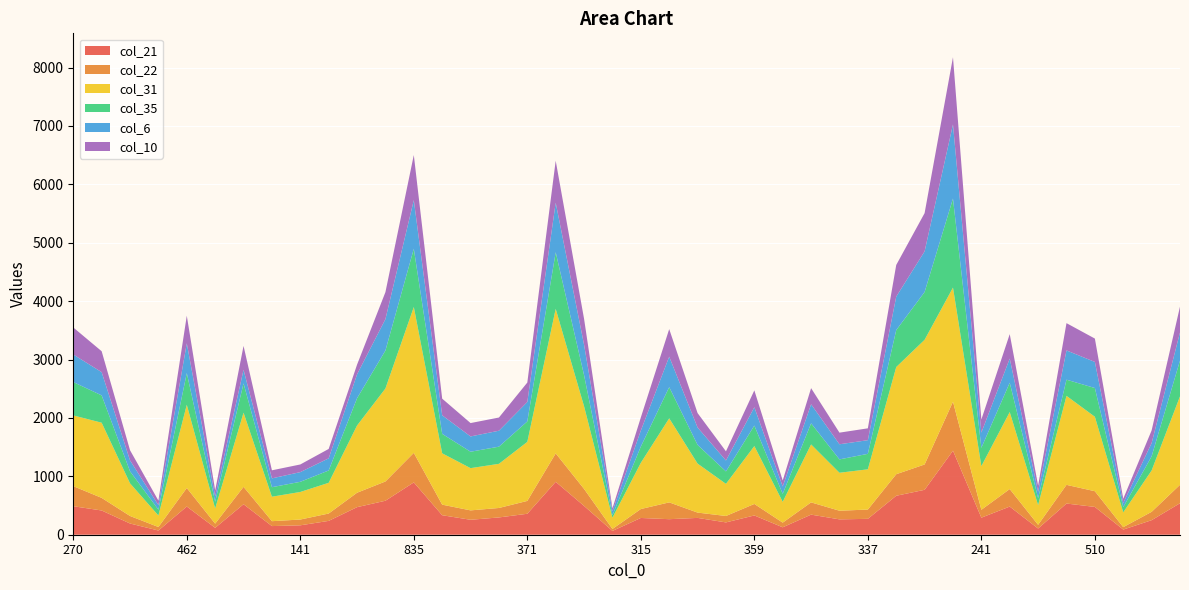

Reading left to right, extract all data points from this chart.

col_21: 488	415	192	72	483	118	522	148	161	237	472	582	896	334	256	296	359	906	493	65	287	266	288	211	330	127	344	263	272	667	769	1439	292	482	106	534	476	88	249	539
col_22: 344	216	129	60	317	72	298	84	99	126	247	330	506	181	161	162	220	487	291	34	153	288	91	110	197	80	210	148	159	369	434	839	135	300	64	320	269	42	143	316
col_31: 1211	1287	559	197	1425	260	1270	419	472	526	1151	1592	2497	879	723	756	1011	2475	1415	192	791	1439	839	550	991	356	992	650	689	1835	2135	1954	747	1319	337	1524	1275	253	708	1514
col_35: 571	468	206	100	543	114	501	163	174	211	467	650	997	333	281	294	350	969	533	44	278	534	320	213	351	137	362	229	265	633	818	1524	314	502	118	277	492	89	242	613
col_6: 472	398	187	78	510	93	233	151	166	208	409	538	834	318	262	273	333	849	521	67	274	522	298	187	314	126	326	259	234	573	696	1270	261	413	111	501	447	70	227	482
col_10: 463	358	174	77	472	102	409	138	131	161	166	462	772	285	229	226	333	718	443	50	225	472	247	157	289	103	276	199	203	542	655	1151	224	419	106	467	400	74	217	442